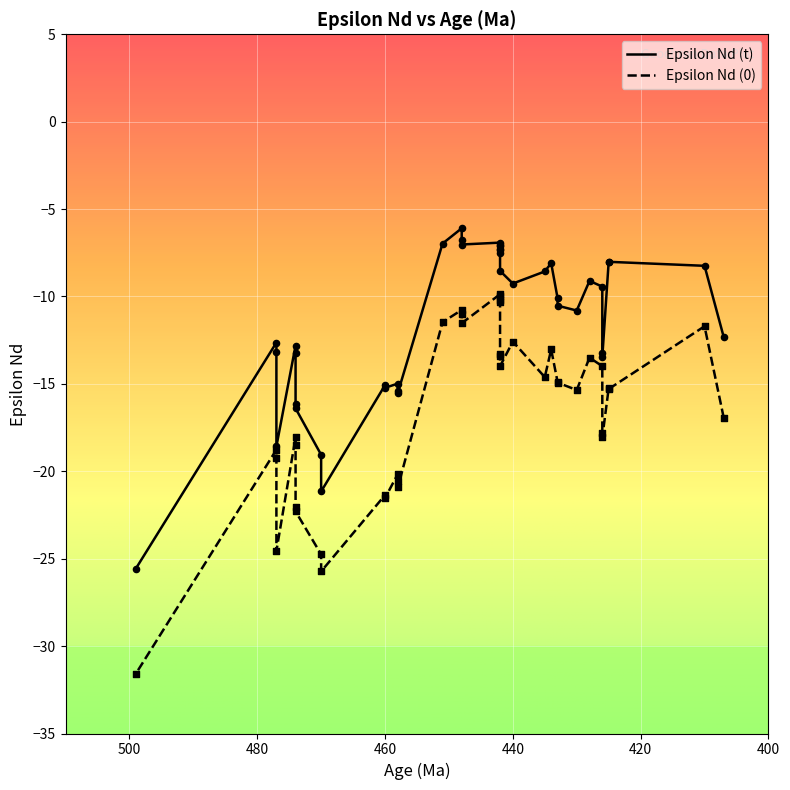

Is the value of Epsilon Nd (0) at 5 greater than the value of Epsilon Nd (t) at 20?

No